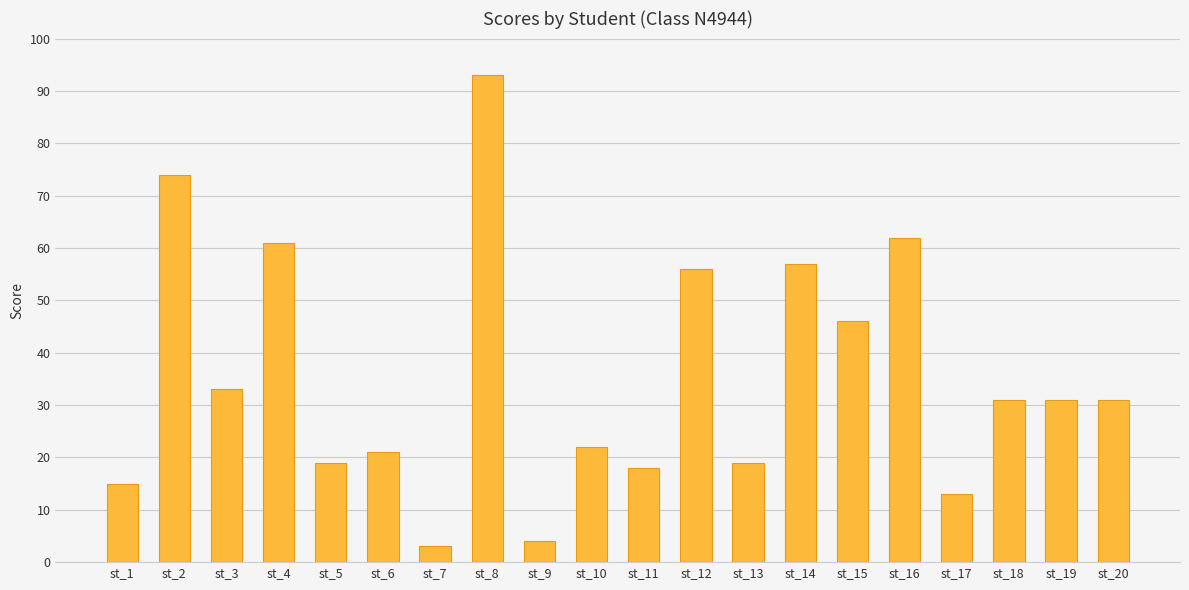

Reading right to left, extract all data points from this chart.

31	31	31	13	62	46	57	19	56	18	22	4	93	3	21	19	61	33	74	15